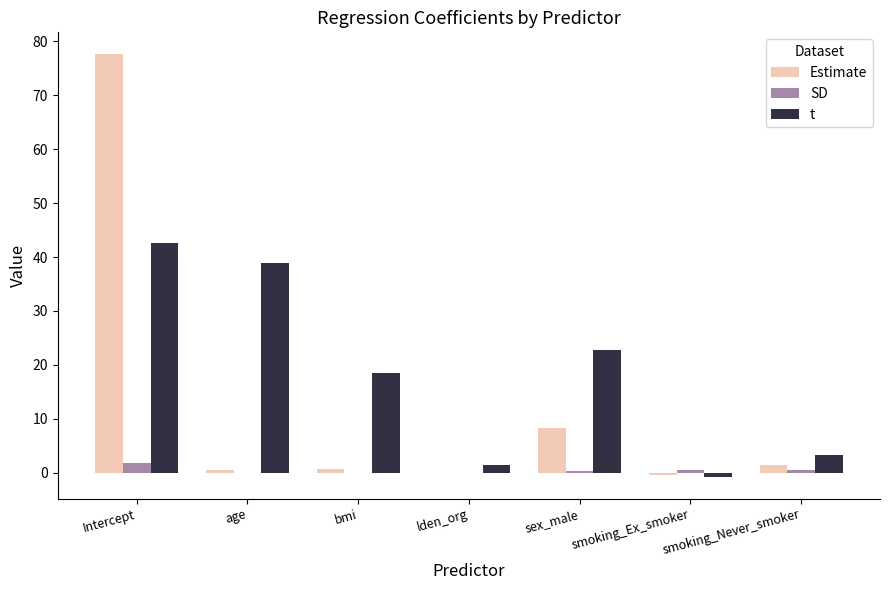

What is the spread (max minus min) of values at lden_org?

1.4